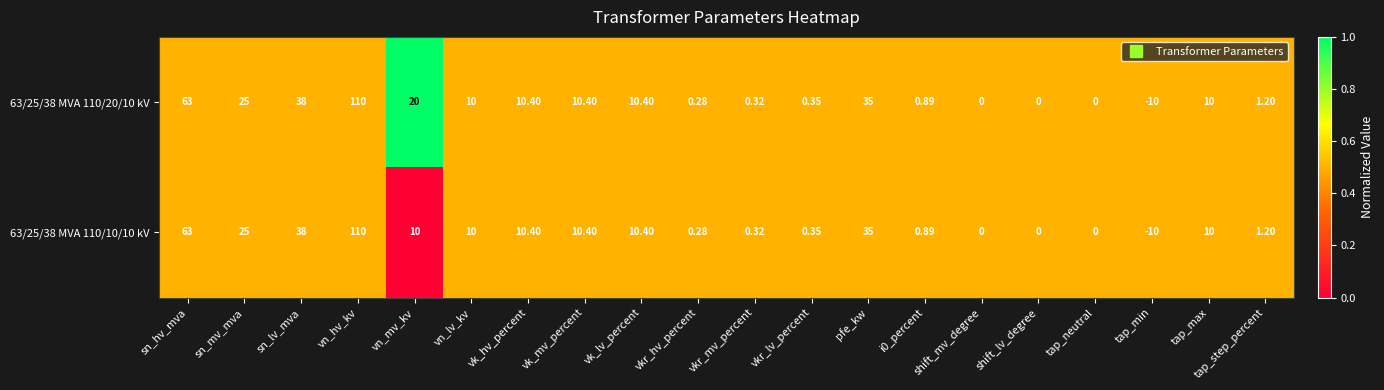

Which label corresponds to the smallest value in the chart?

tap_min